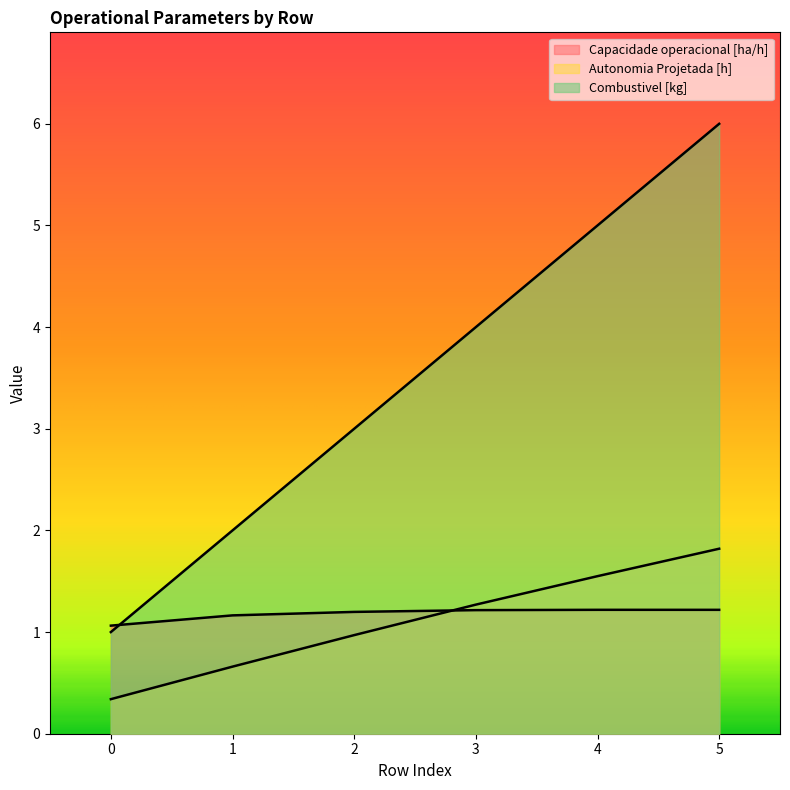

Is it true that Combustivel [kg] equals 2.7 at 1?

False